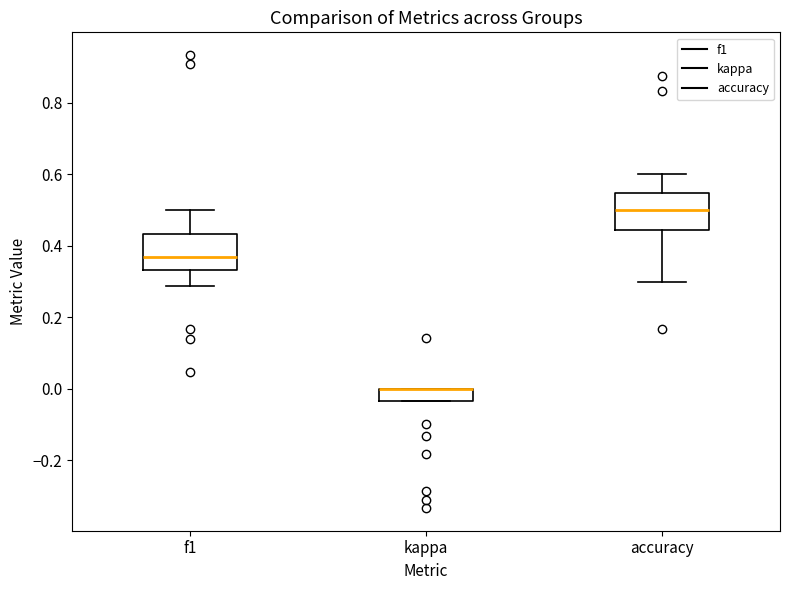

Reading left to right, read every box against the y-axis: the position of its median line, the range the box covers, and the ends of its whiskers. The values are not printed on the chart, so give them approximately, as read against the axis.

f1: median 0.36, box 0.34 to 0.44, whiskers 0.28 to 0.50
kappa: median 0.00 (drawn on the box's upper edge), box -0.04 to 0.00, whiskers -0.04 to 0.00
accuracy: median 0.50, box 0.44 to 0.54, whiskers 0.30 to 0.60